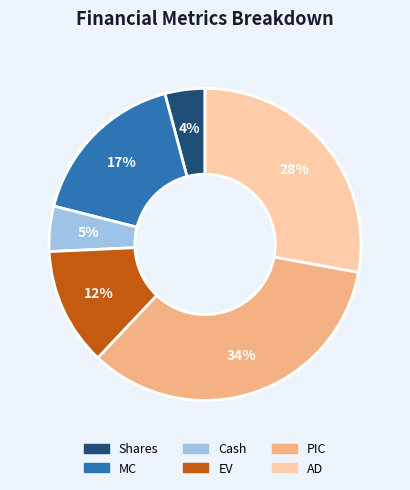

What is the smallest slice in the pie chart?

Shares